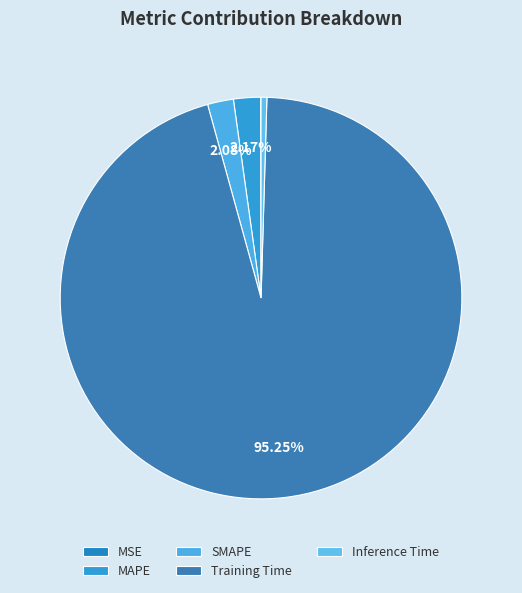

What percentage is the SMAPE slice, to the nearest percent?

2%